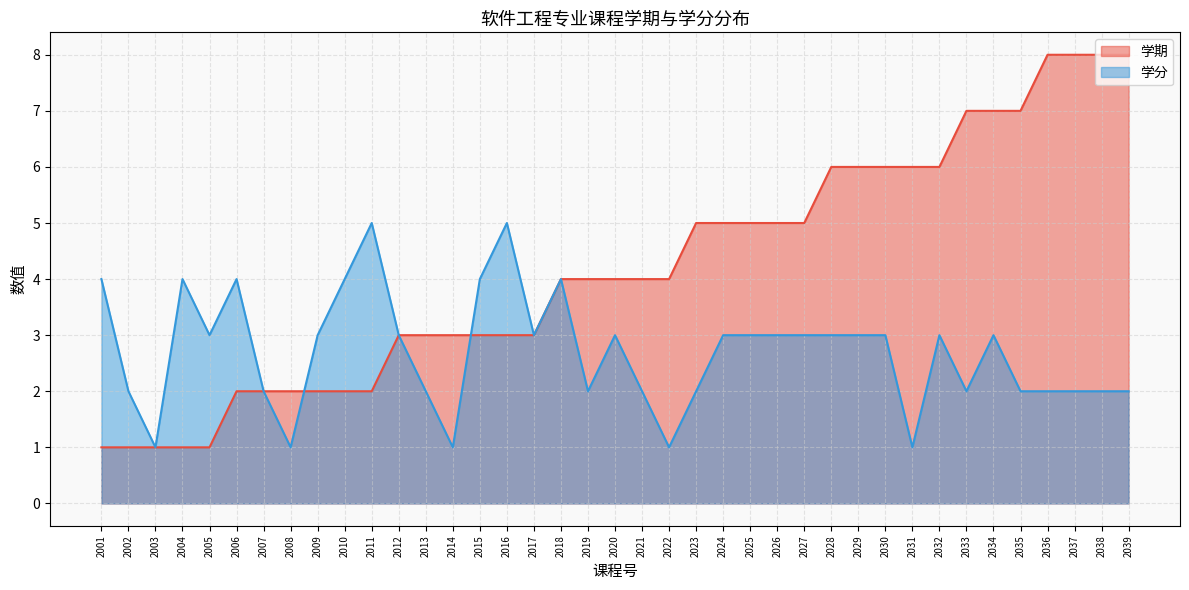

What is the approximate value of 学期 at 2021?

4